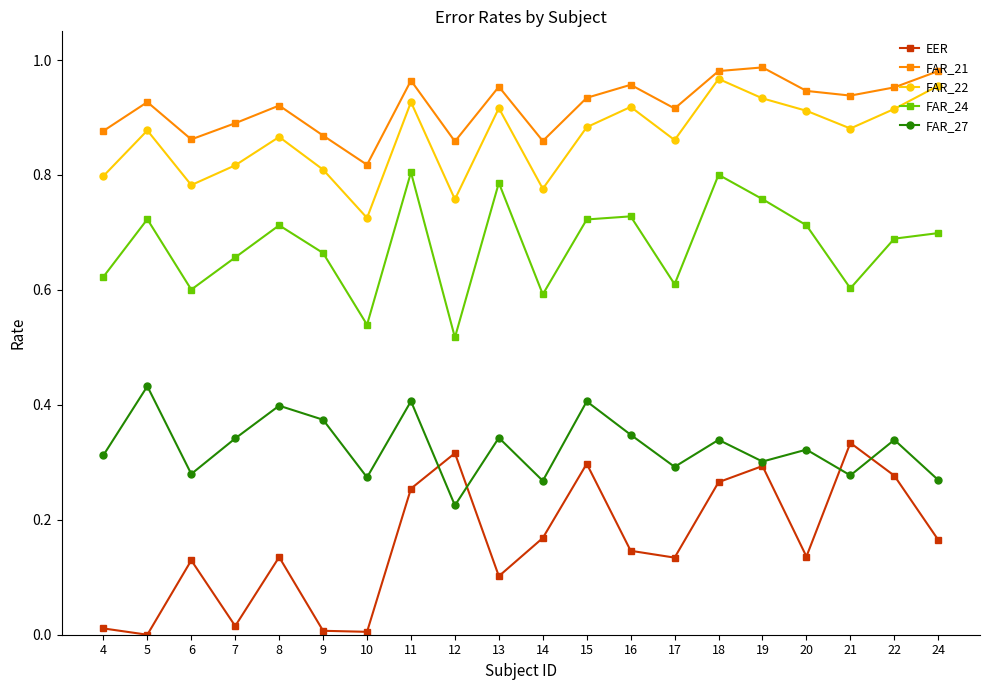

Which series has the widest spread of values?

EER